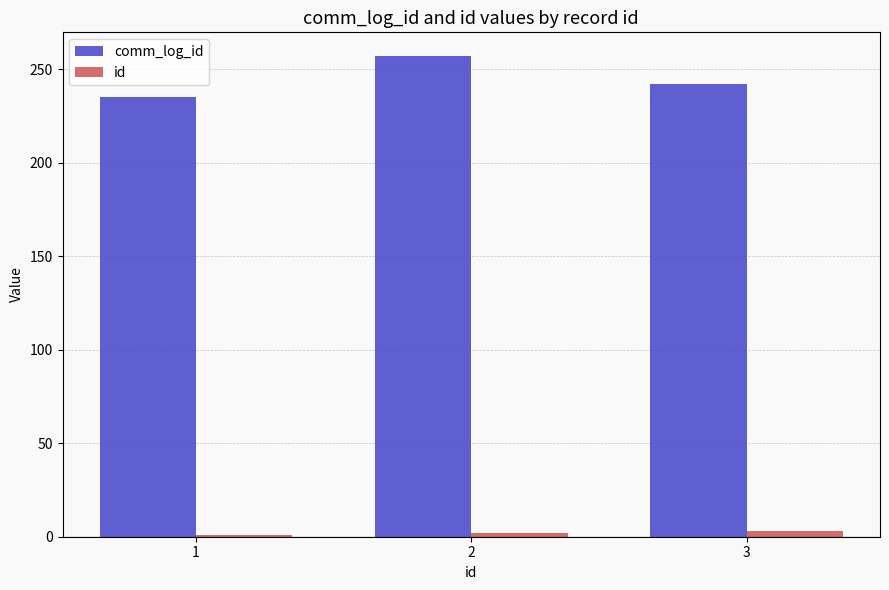

What is the greatest value displayed?

257